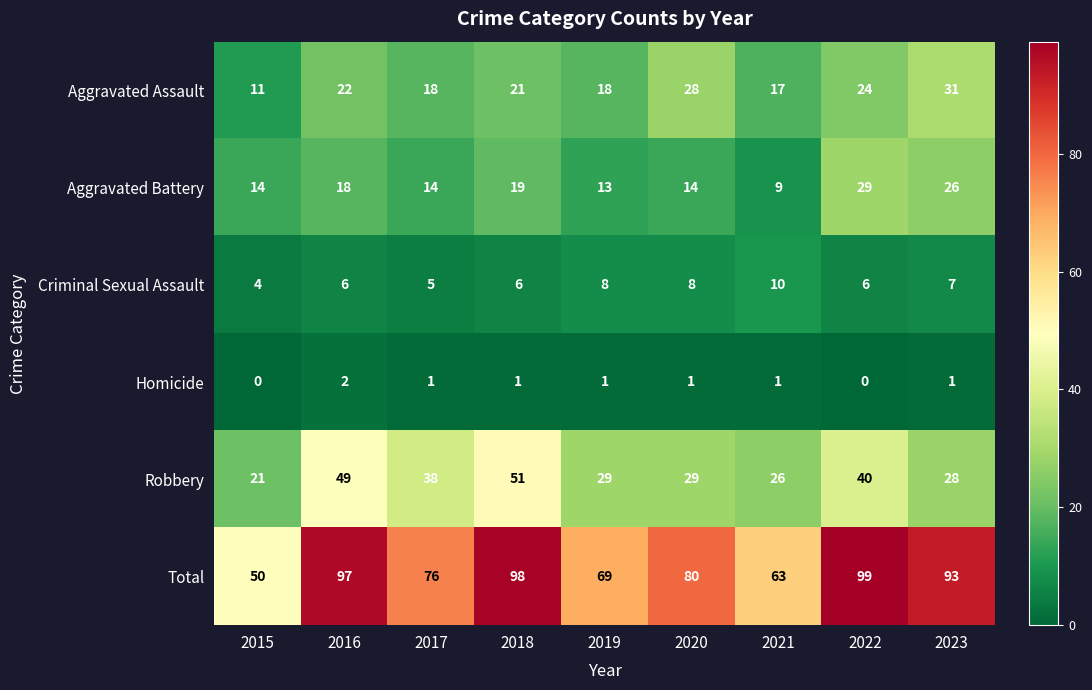

What is the difference between the highest and lowest values at 2023?

92